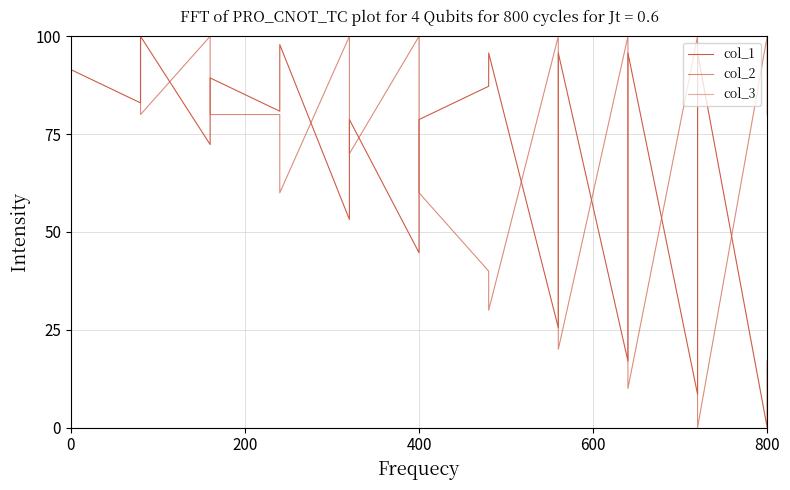

Does the chart display data point markers on the line(s)?

No